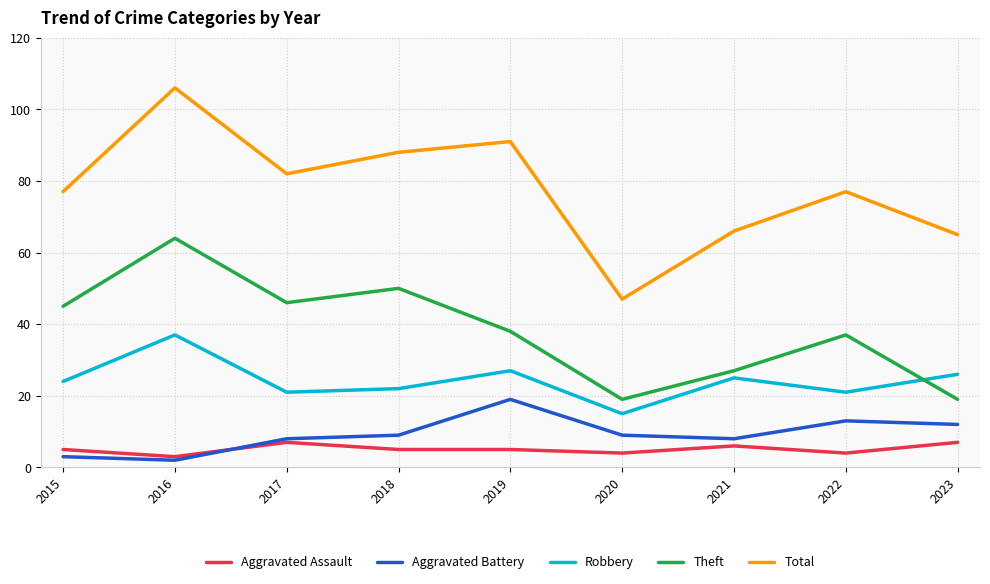

Which label corresponds to the largest value in the chart?

2016